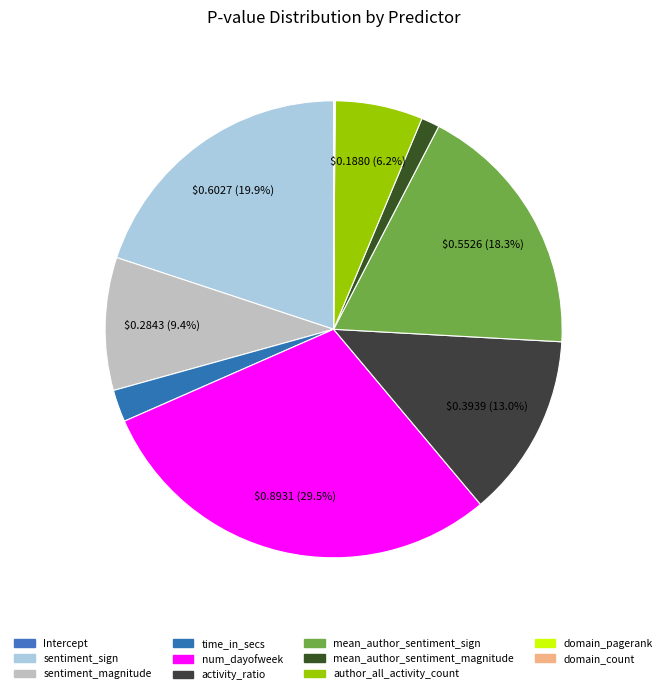

To the nearest percent, what is the difference between the largest and smallest slice percentages?

30%